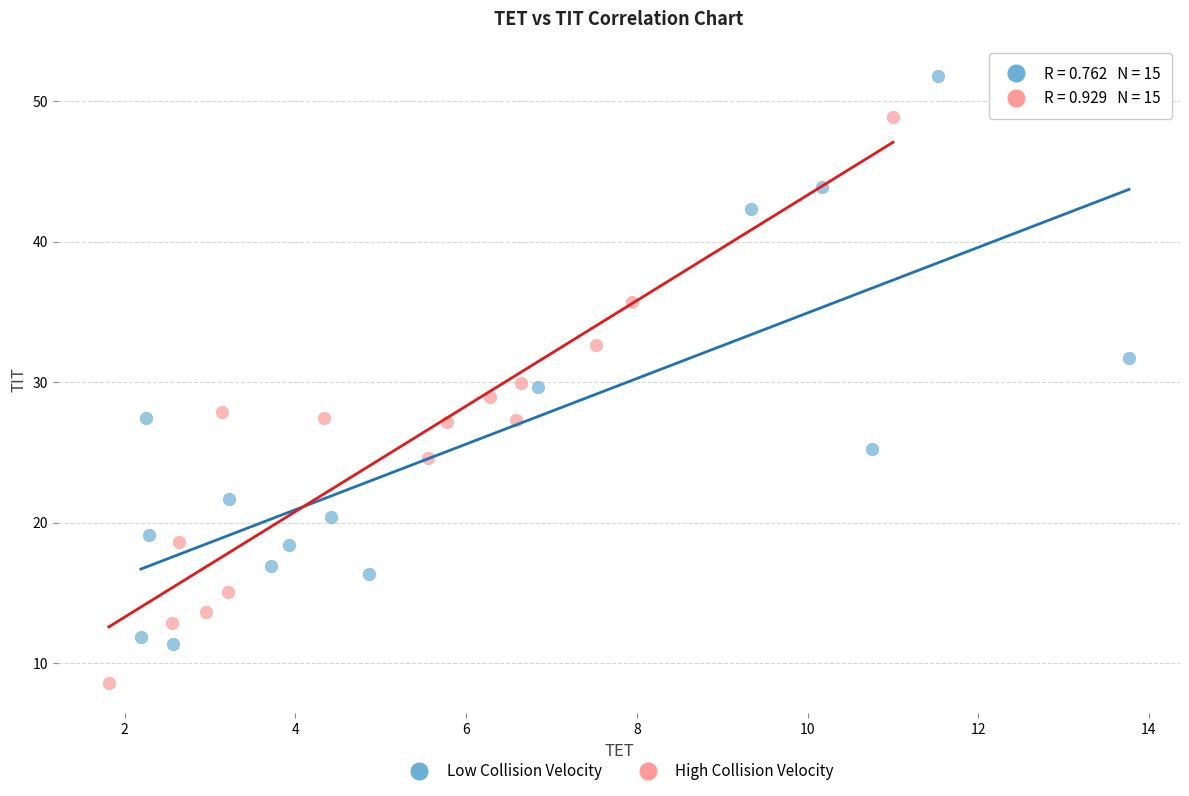

Which series reaches the minimum Y coordinate?

High Collision Velocity